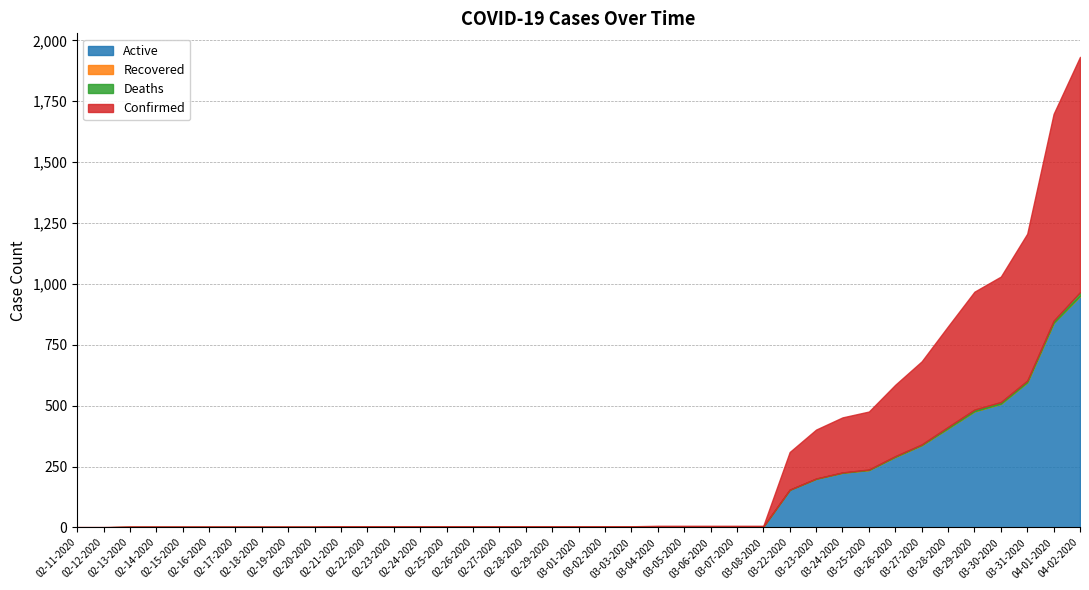

True or false: Recovered has a value of 1 at 03-22-2020.

False